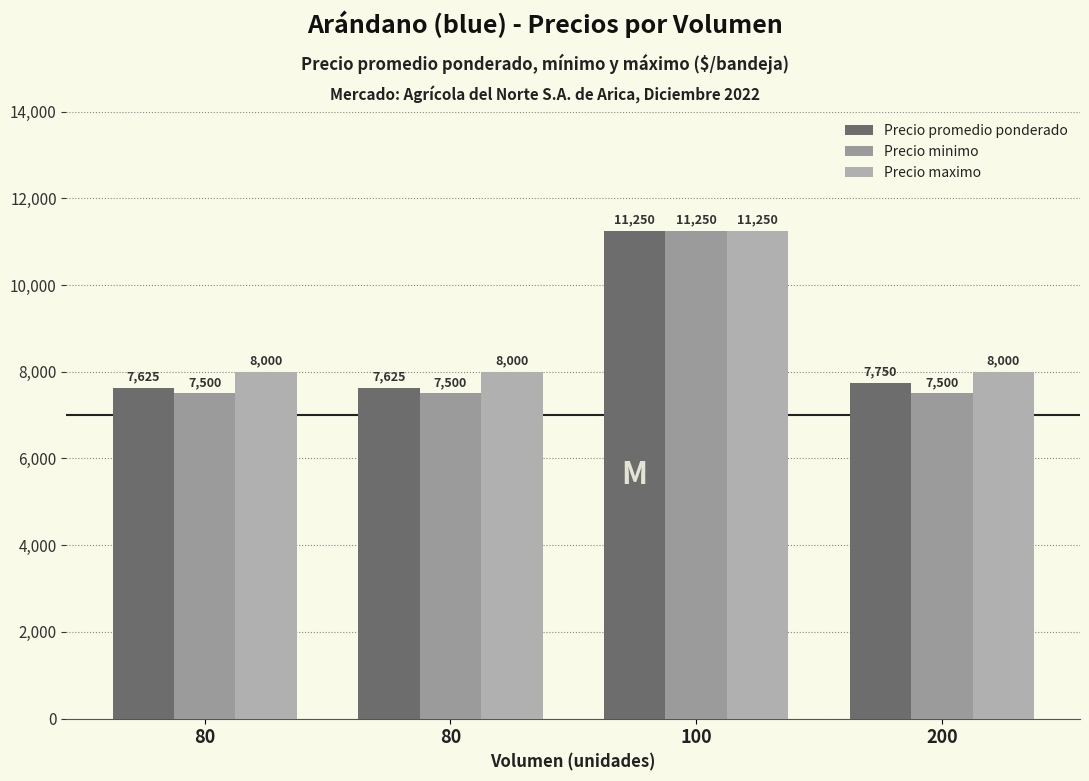

The value of Precio maximo at 200 is 8000. True or false?

True